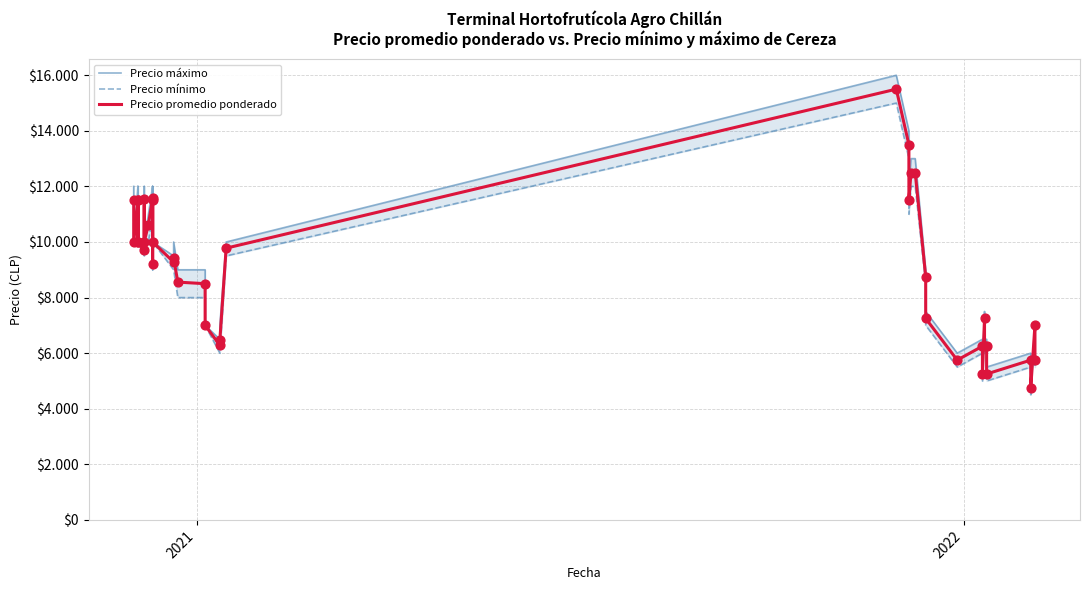

Is the value of Precio mínimo at 6 greater than the value of Precio promedio ponderado at 10?

No